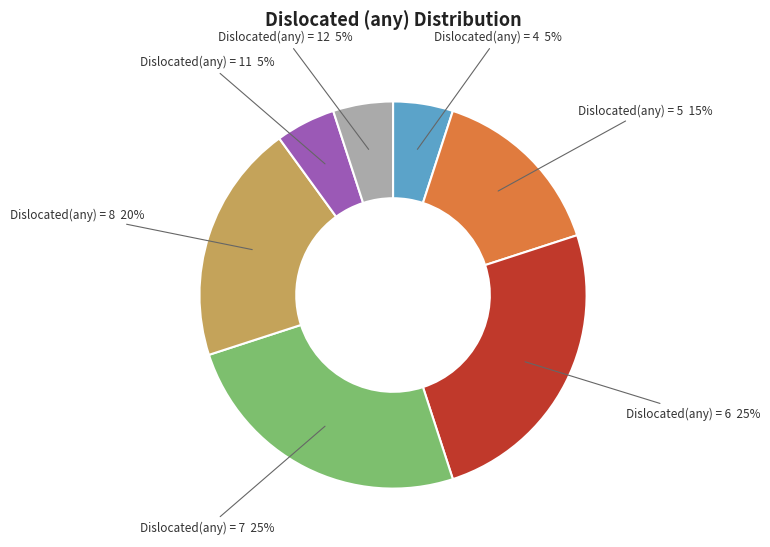

Is there any slice that represents more than half of the pie?

No